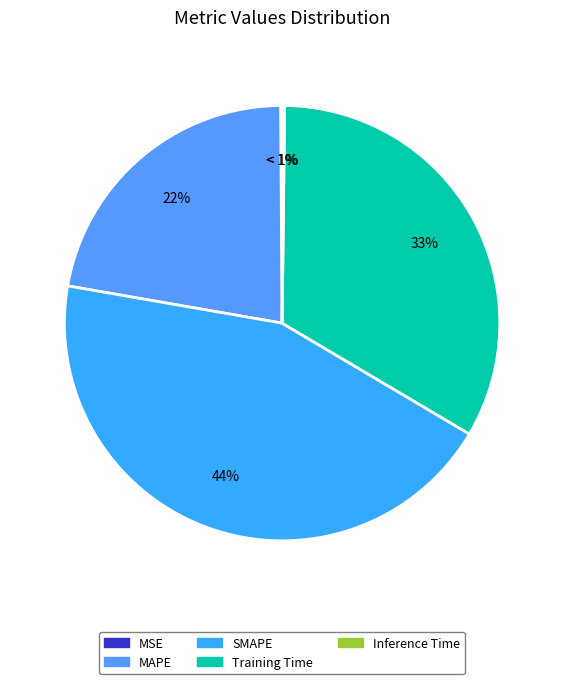

Which slice is the smallest?

MSE